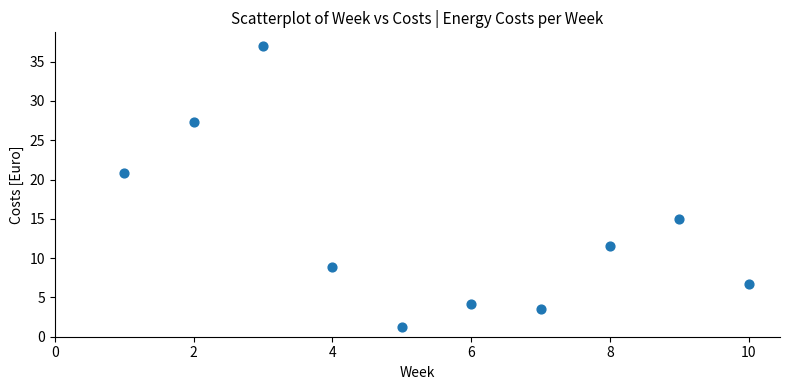

What is the average X value?

5.5